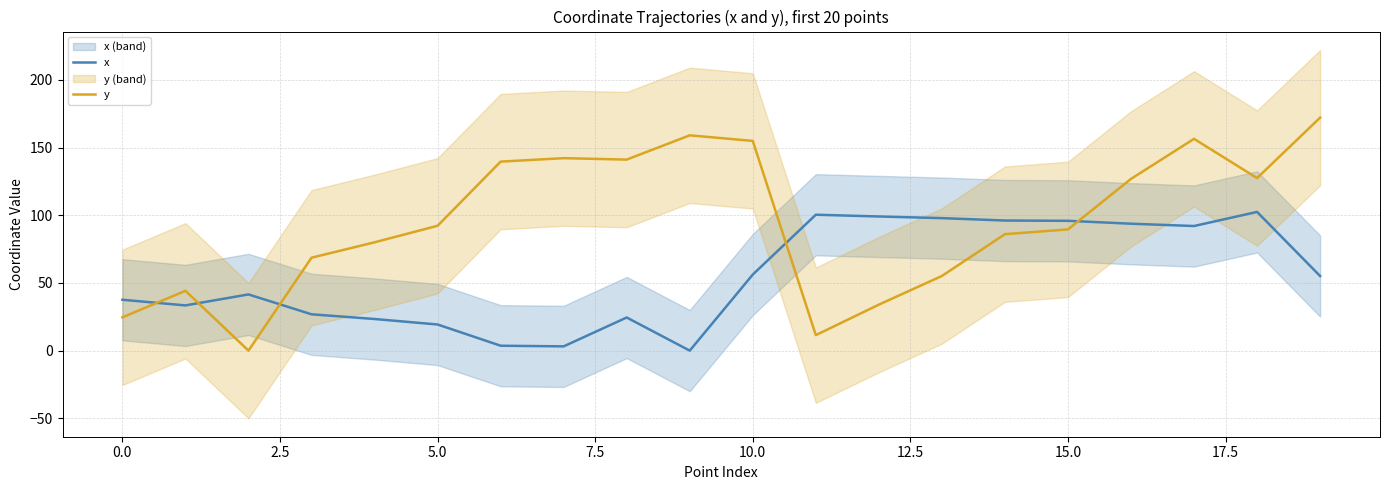

Which series has the widest spread of values?

y